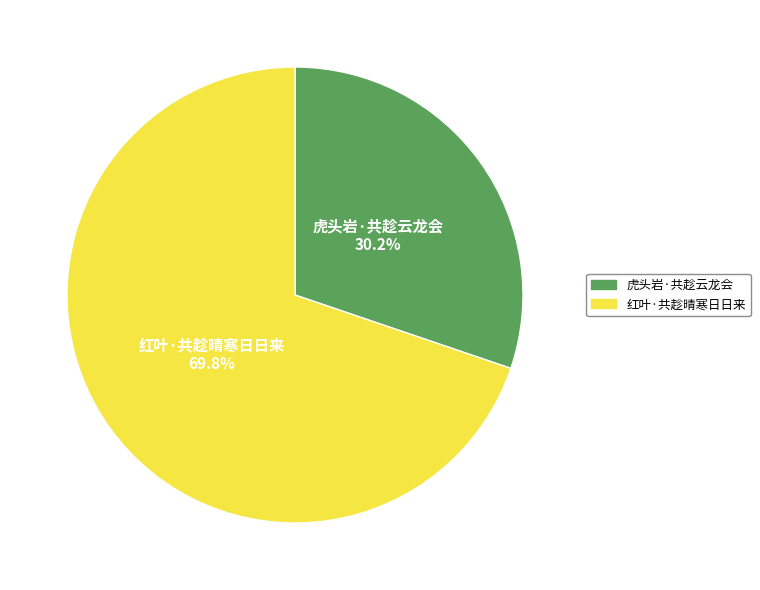

What percentage is the 红叶·共趁晴寒日日来 slice, to the nearest percent?

70%